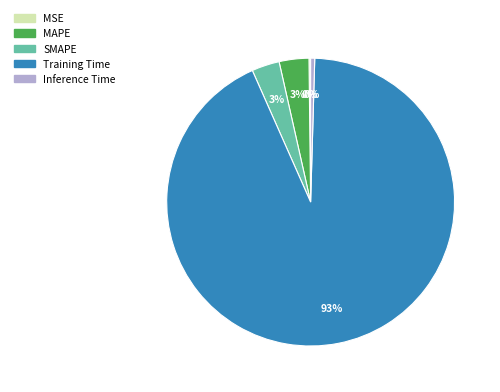

Which slice is the largest?

Training Time